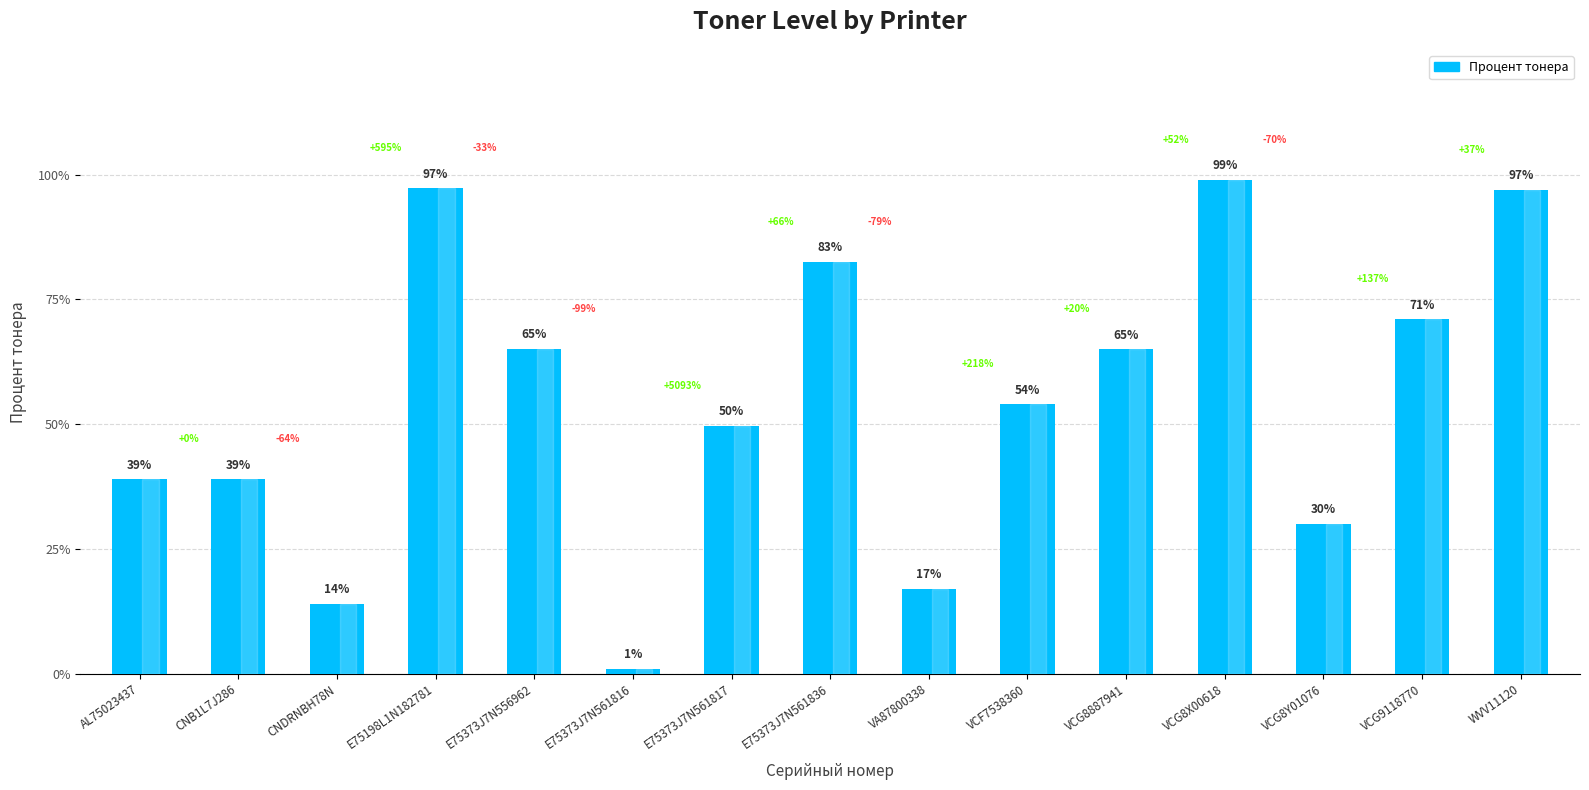

Does the chart contain any negative values?

No